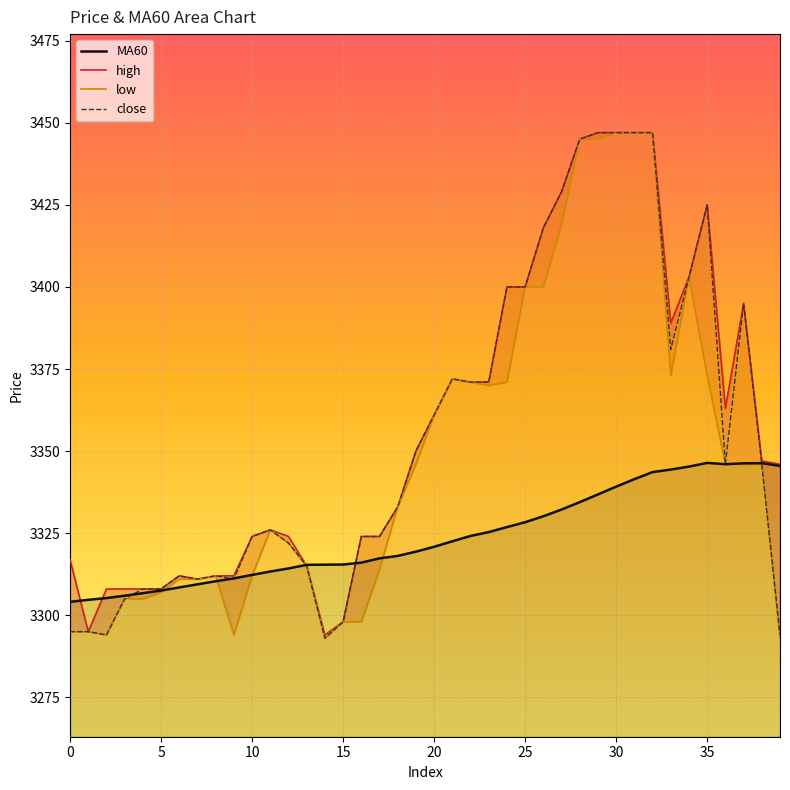

Between 27 and 11, which is larger?

27